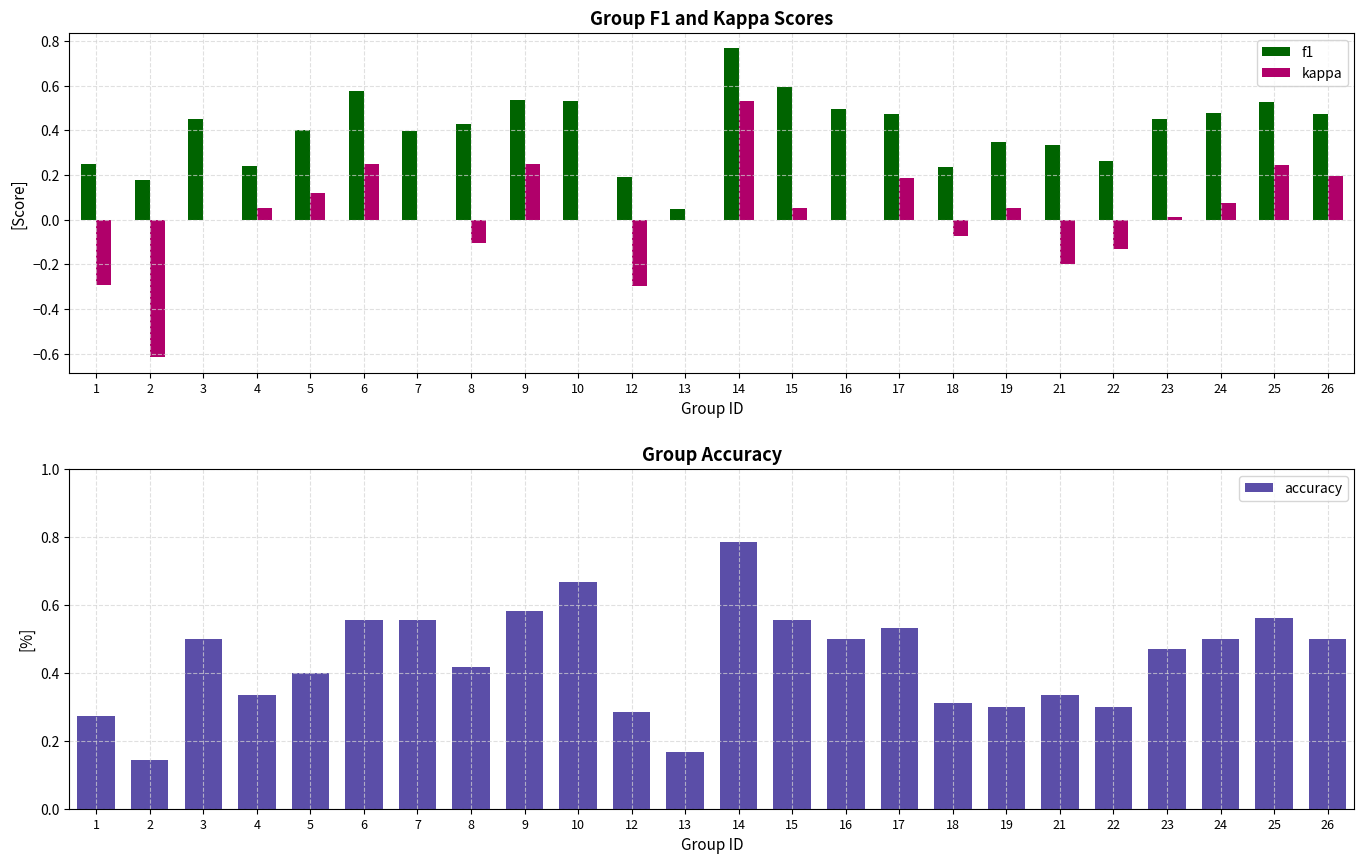

True or false: kappa has a value of -0.1 at 8.

True